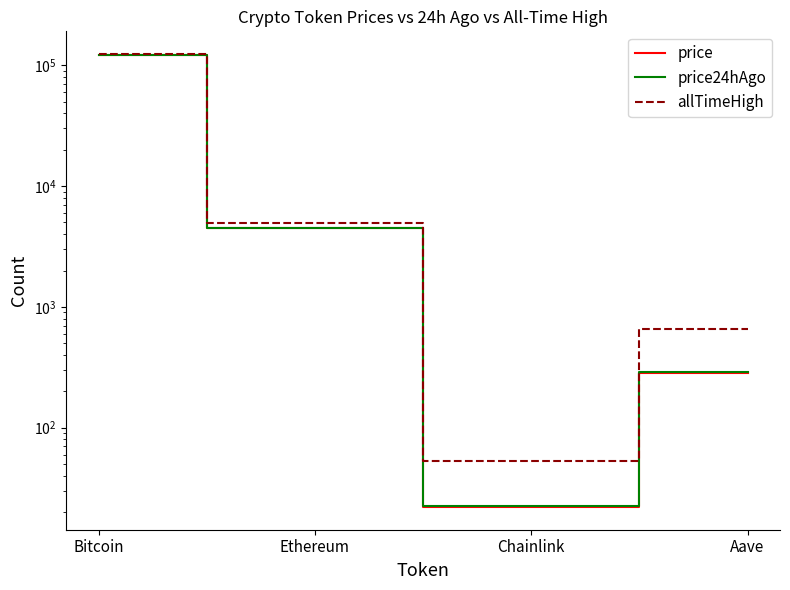

Rank the series by their maximum value, from lowest to highest.

price24hAgo, price, allTimeHigh